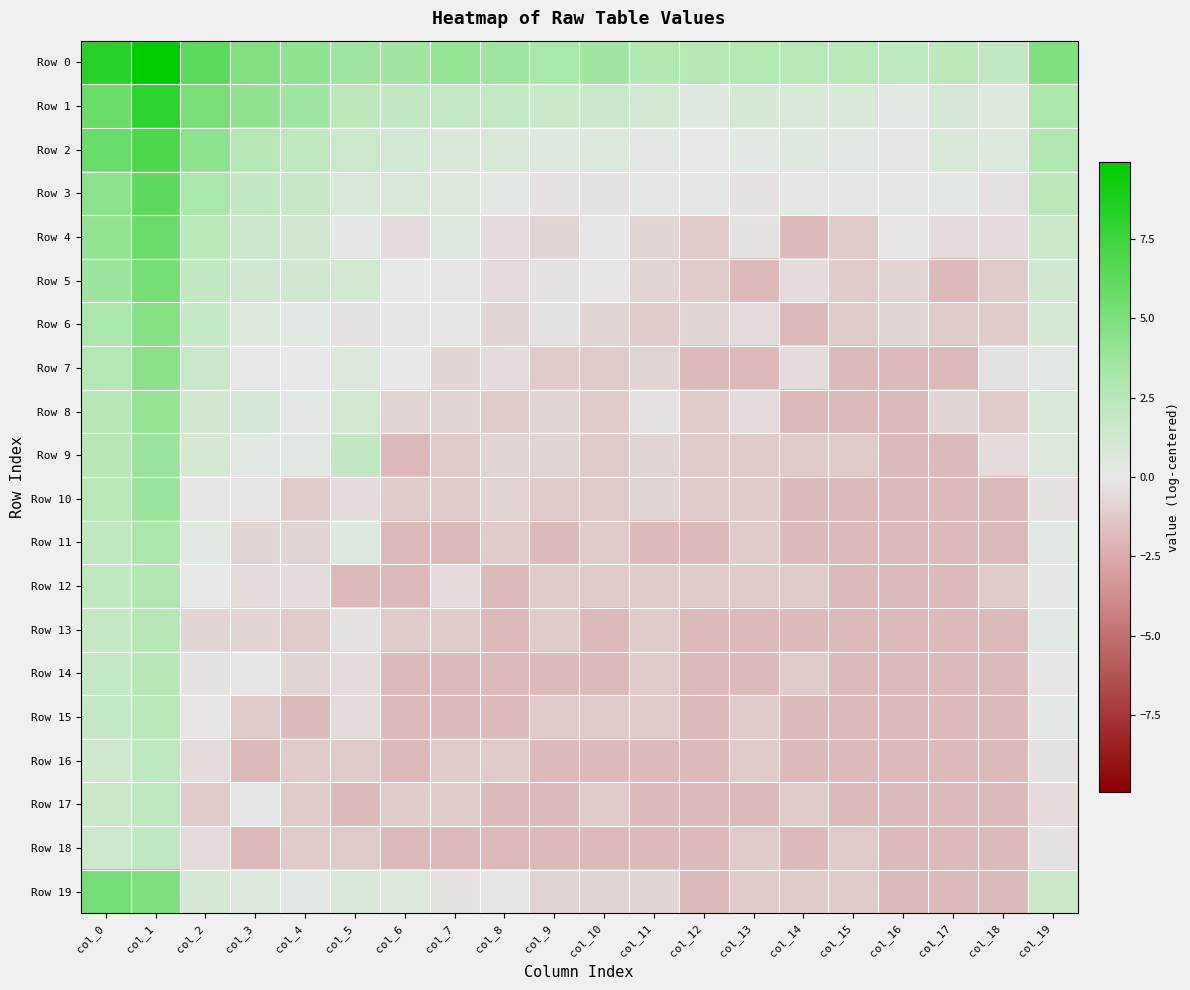

Which series has the widest spread of values?

Row 0